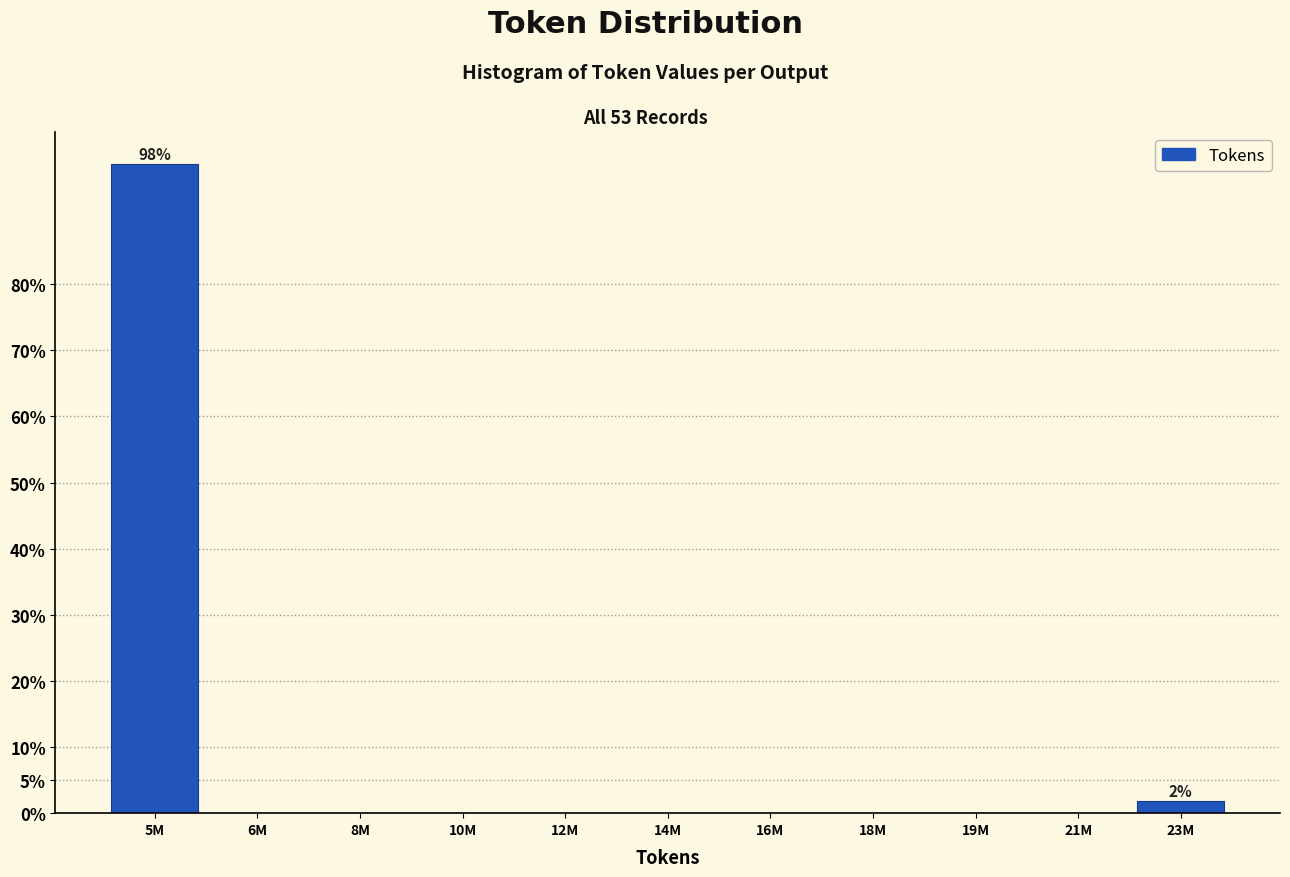

Reading left to right, list all the values displayed in this chart.

5M=98.1	6M=0.0	8M=0.0	10M=0.0	12M=0.0	14M=0.0	16M=0.0	18M=0.0	19M=0.0	21M=0.0	23M=1.9